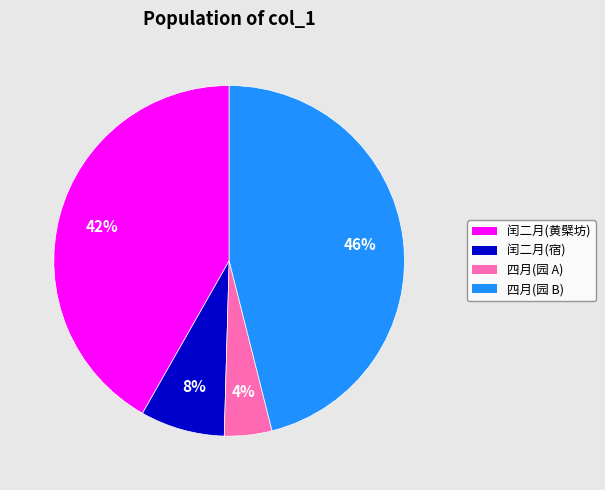

To the nearest percent, what is the difference between the largest and smallest slice percentages?

42%